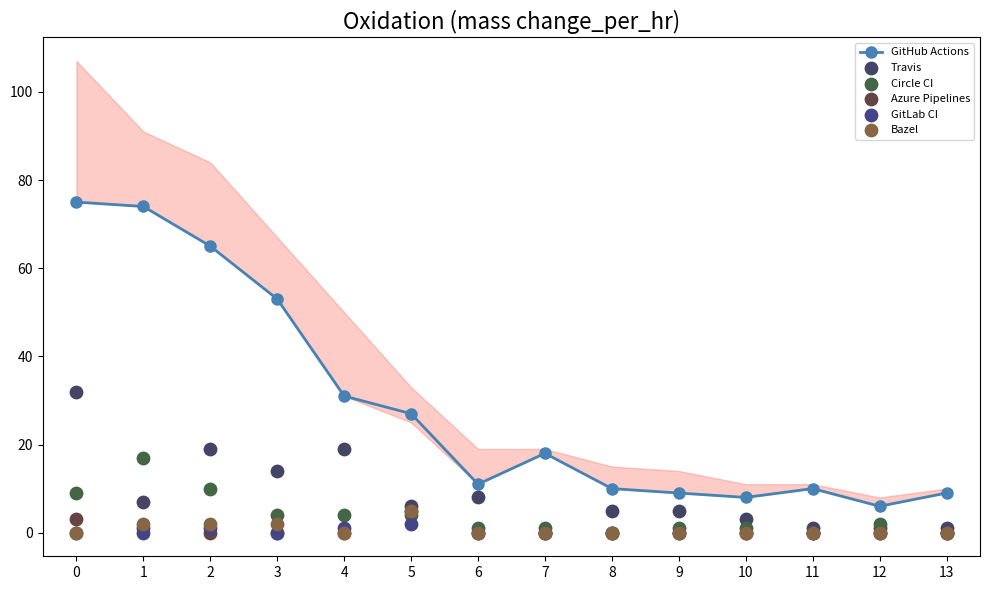

Which series contains the lowest Y value?

Travis